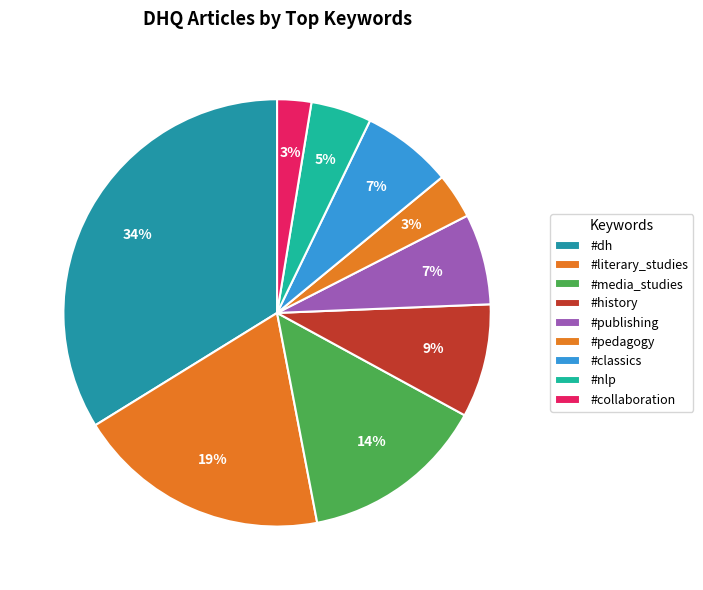

How many segments does this pie chart have?

9